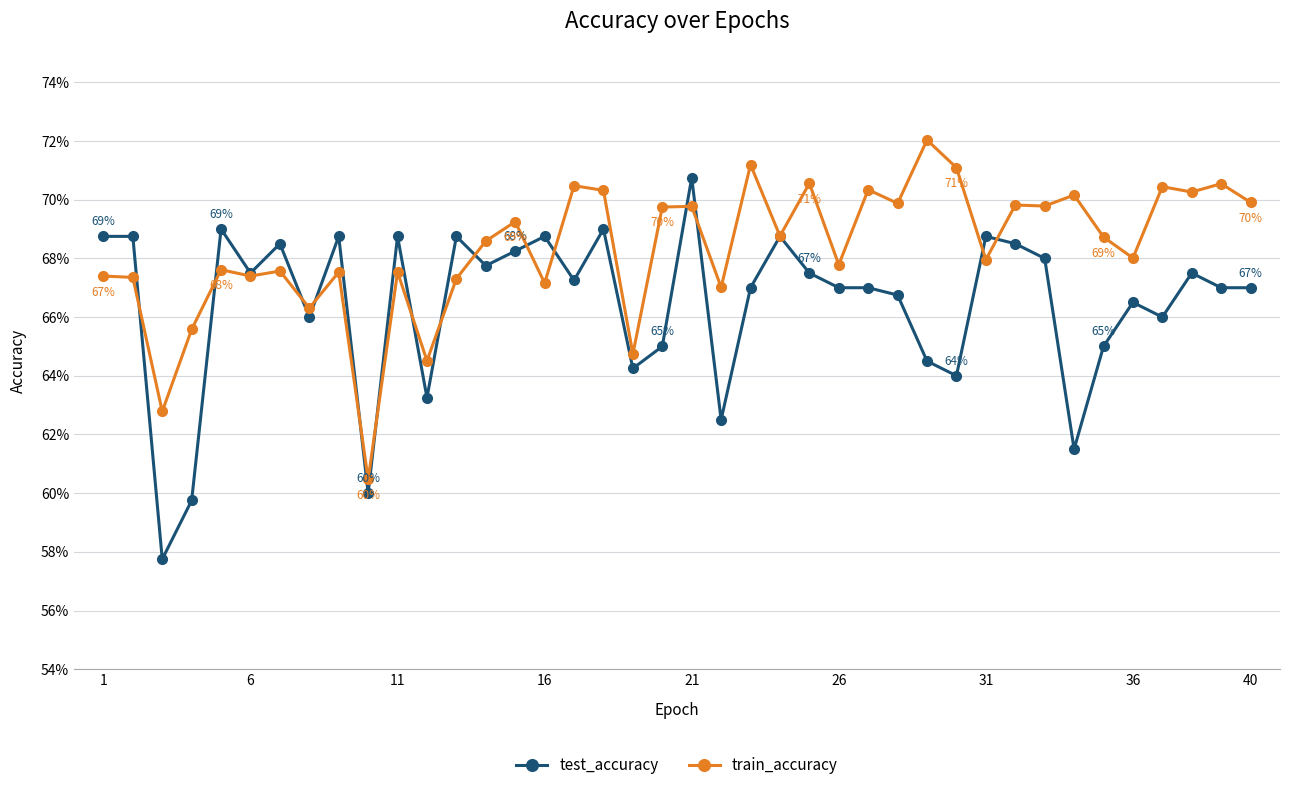

What are all the series names shown in the legend?

test_accuracy, train_accuracy